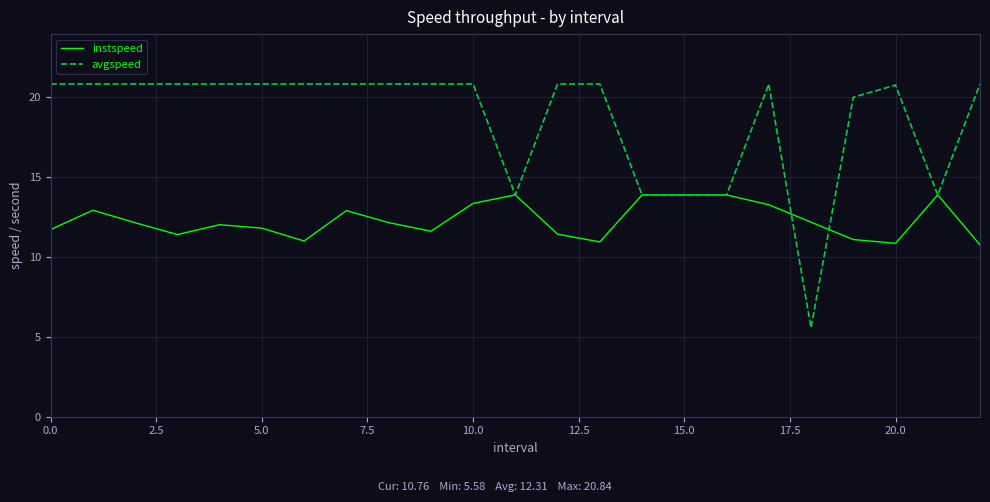

What is the maximum value for instspeed?

13.9